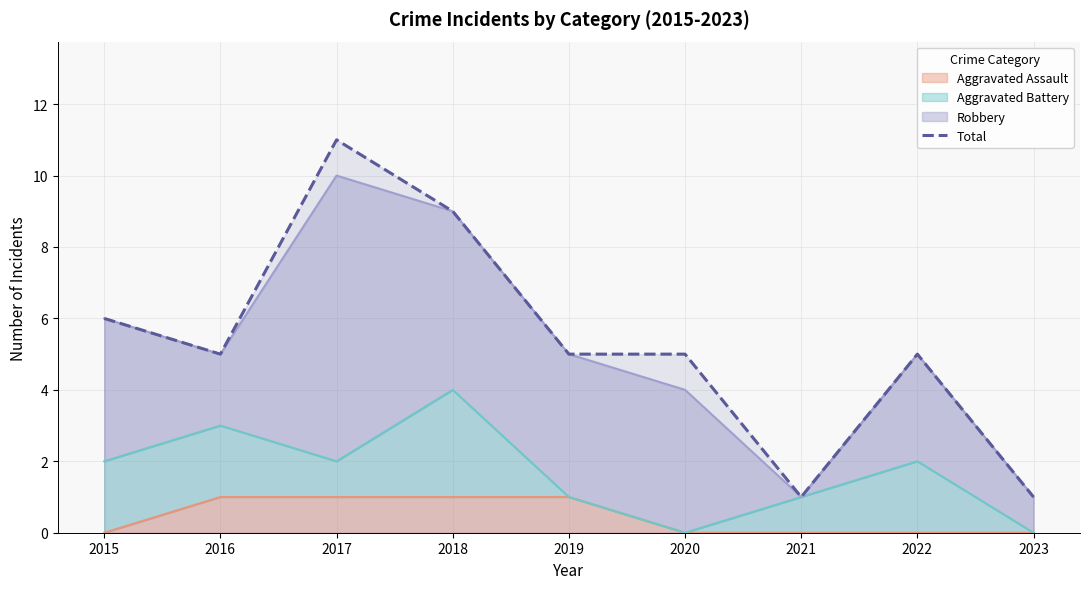

Where is the first local minimum?

2016